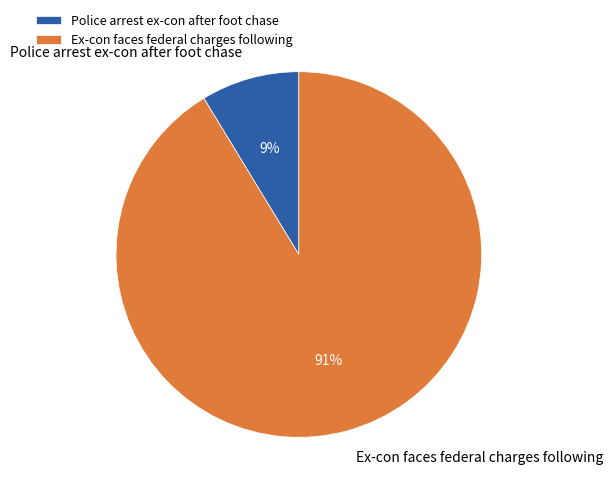

What is the smallest slice in the pie chart?

Police arrest ex-con after foot chase